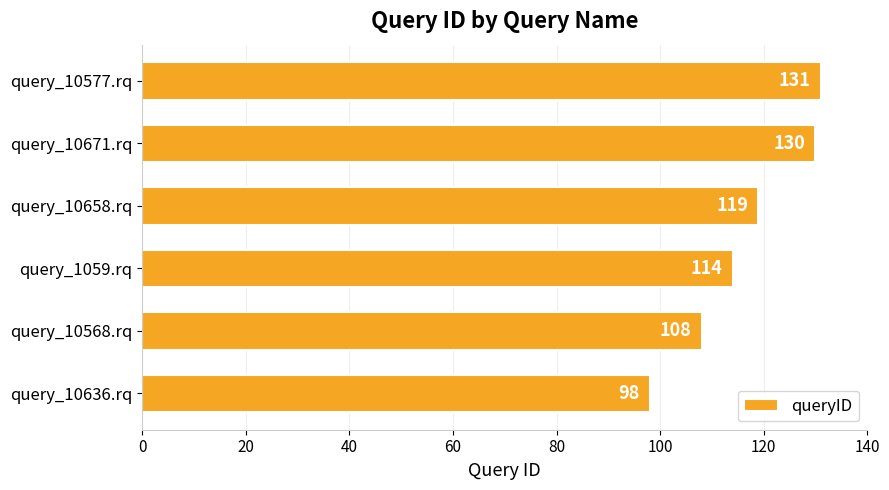

Is it true that the value at query_10658.rq is 119?

True